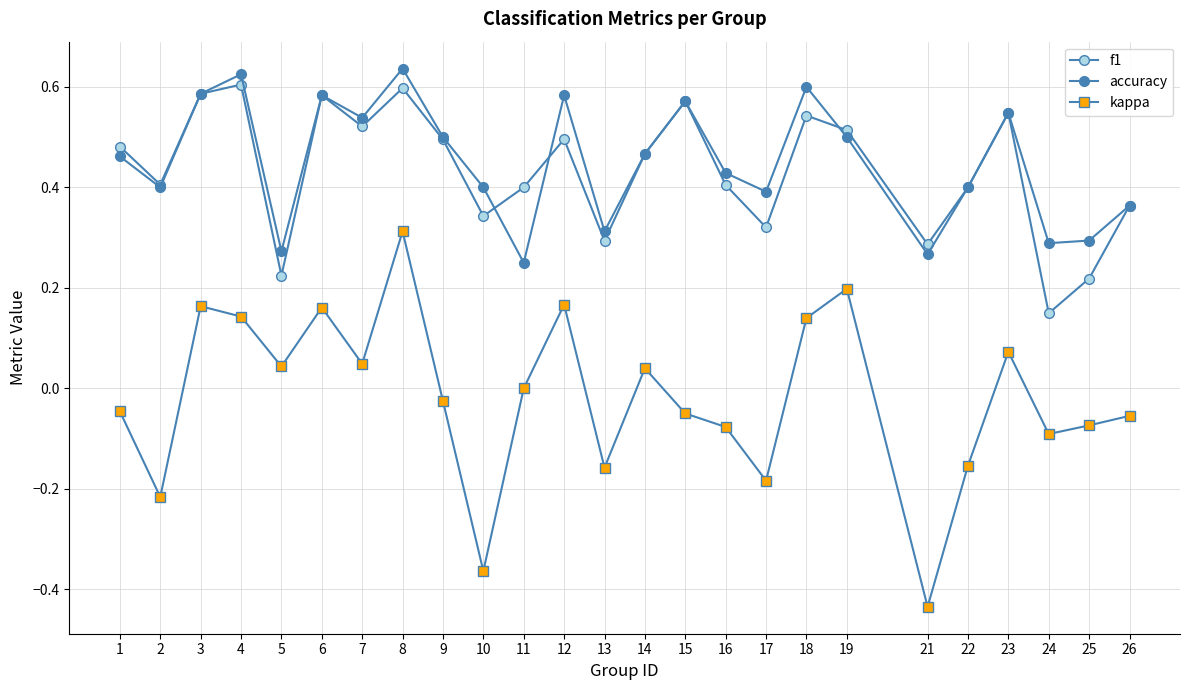

How many lines are shown in the chart?

3